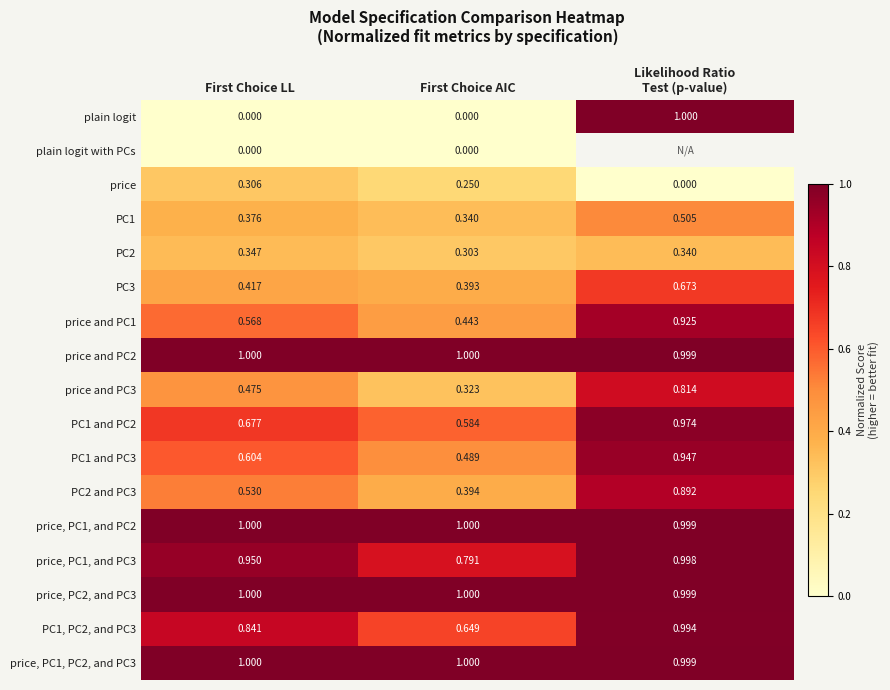

Is it true that PC1, PC2, and PC3 equals 0.3 at First Choice LL?

False